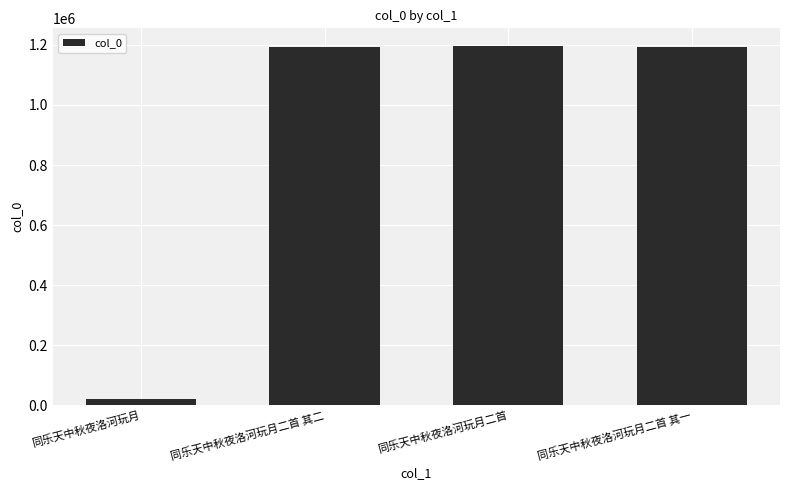

The chart shows a value of 1192016 at 同乐天中秋夜洛河玩月二首 其二. True or false?

True